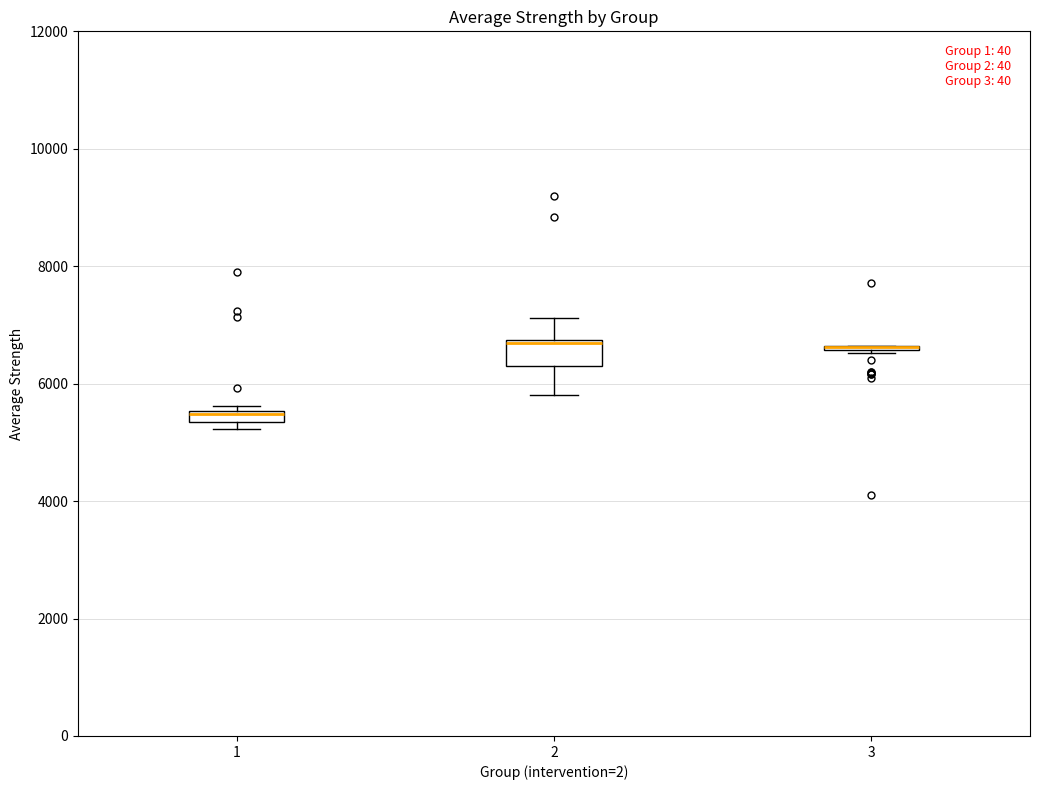

Where does the lower whisker of the box at x = 2 end on the y-axis? The values are not printed on the chart, so give them approximately, as read against the axis.

5800